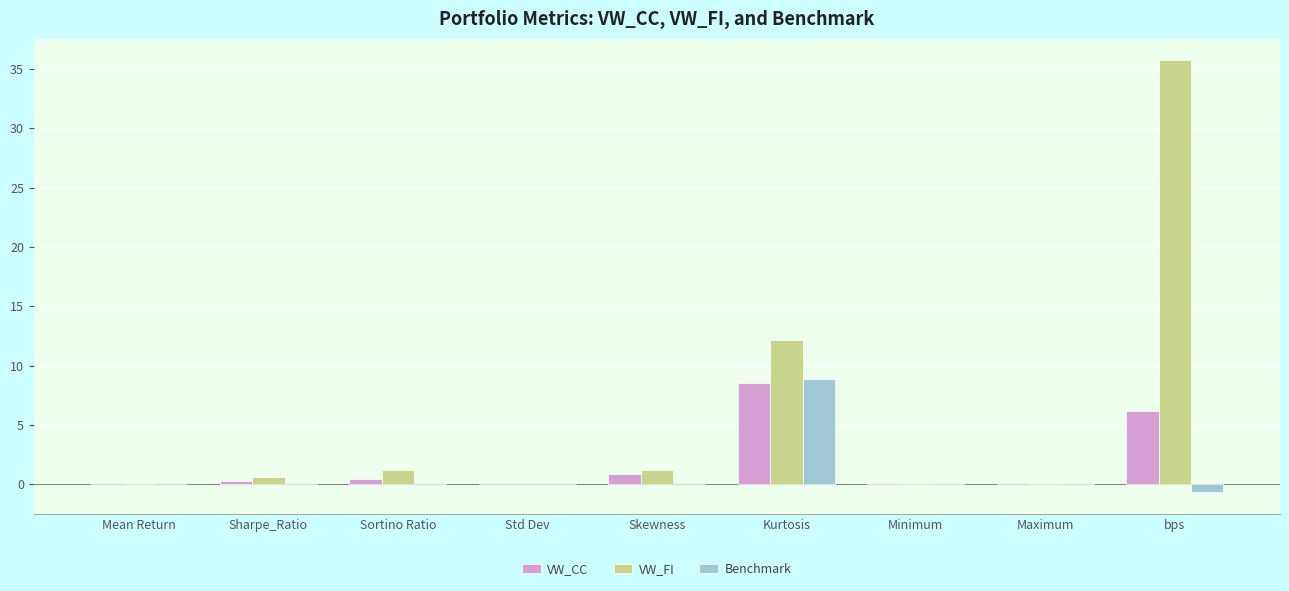

True or false: VW_FI has a value of 0.6 at Sharpe_Ratio.

True